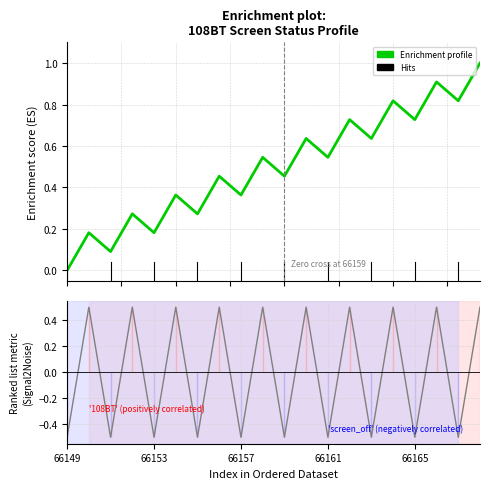

True or false: Ranking metric scores and Enrichment profile intersect in this chart.

True